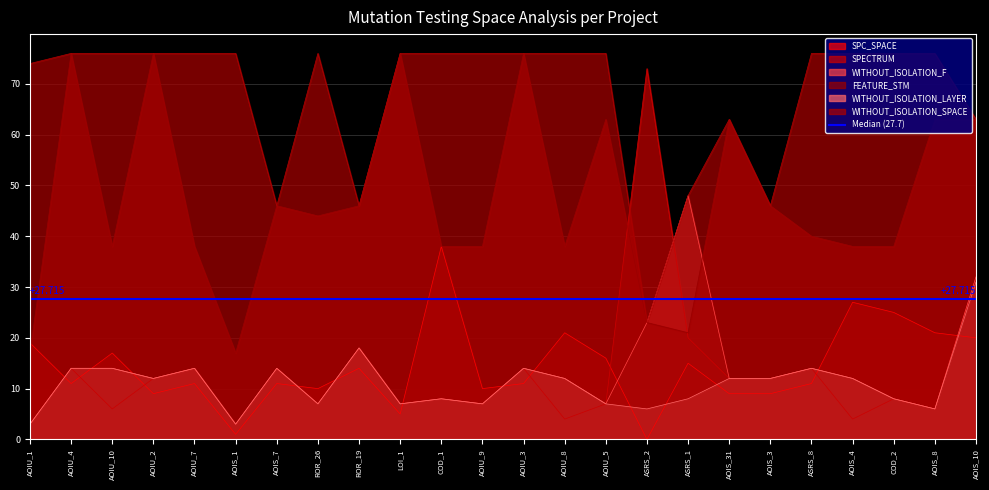

True or false: SPECTRUM and SPC_SPACE intersect in this chart.

True